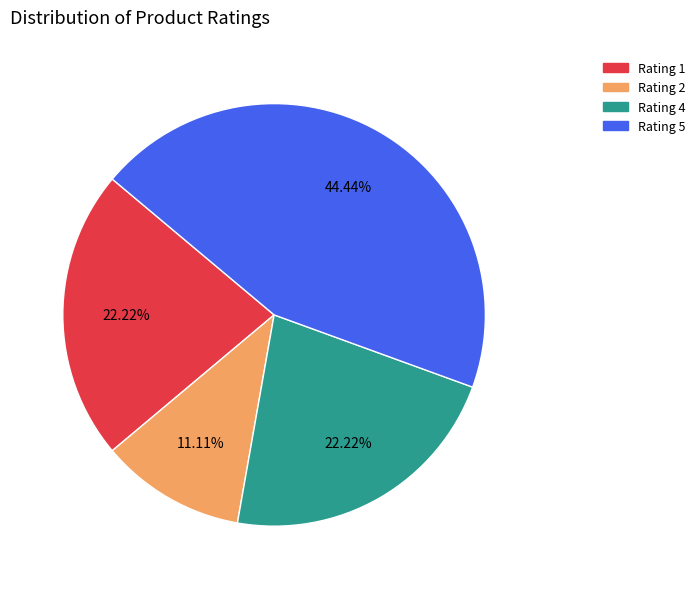

To the nearest percent, what is the difference between the Rating 2 and Rating 1 slice percentages?

11%